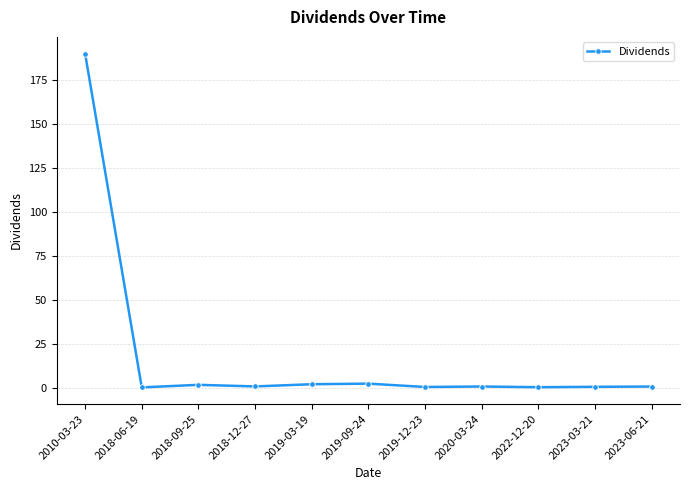

What is the value of the 1st point from the left?

190.0